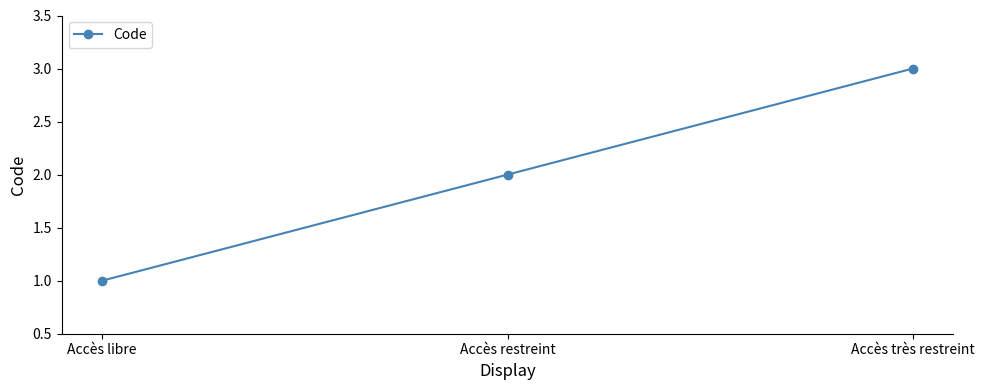

What is the maximum value shown in the chart?

3